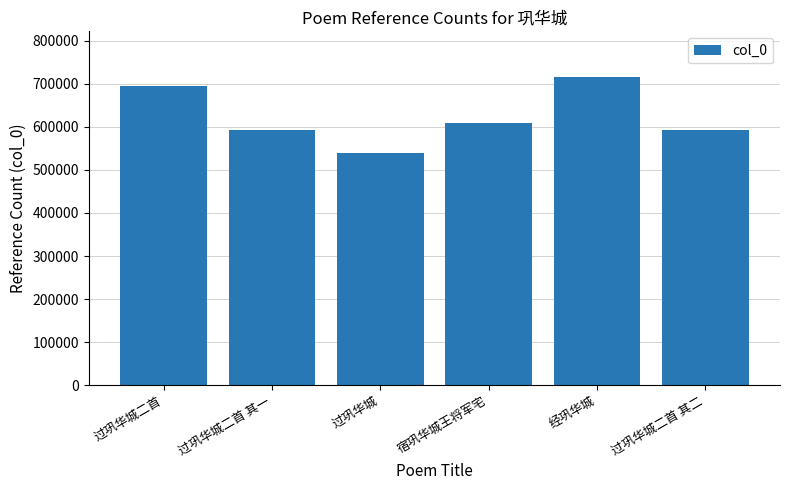

Are the bars grouped side by side (vs. stacked)?

No